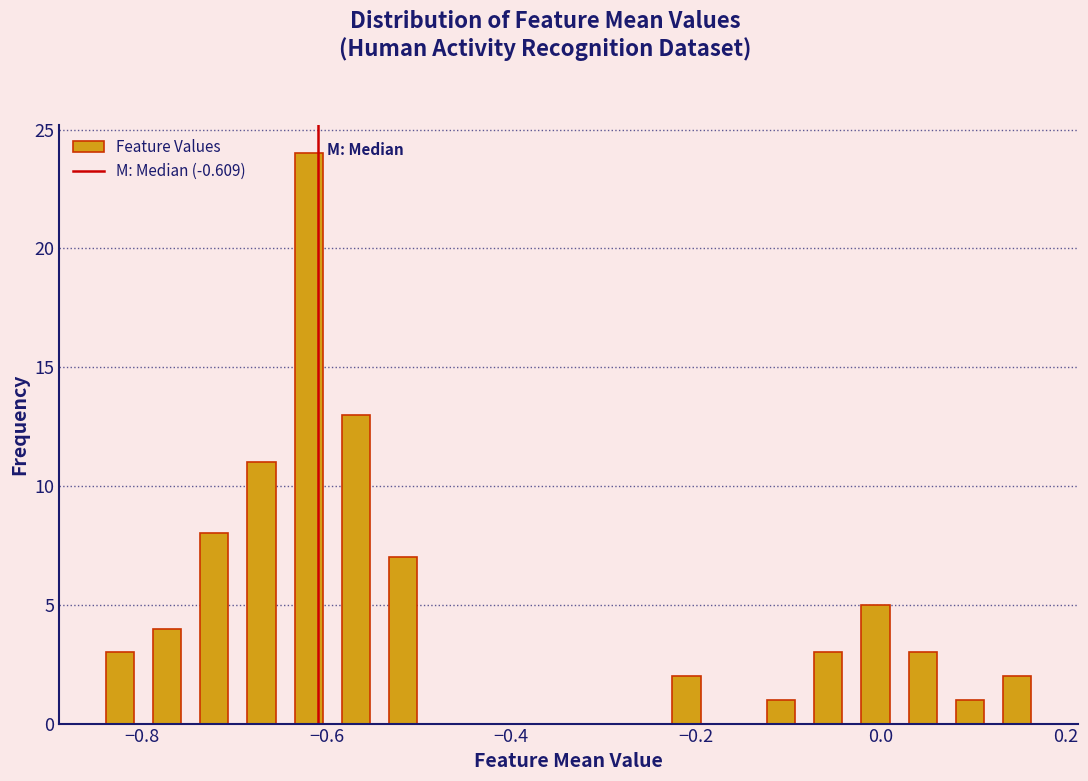

Around what value on the x-axis is the tallest bar? Give the approximate position of its centre, as read against the axis.

-0.62